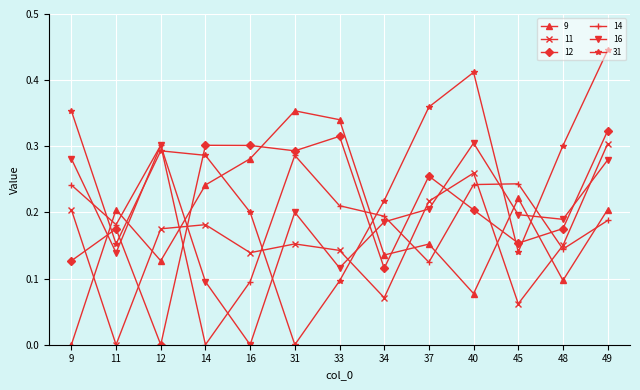

At which label does 16 reach its minimum?

16